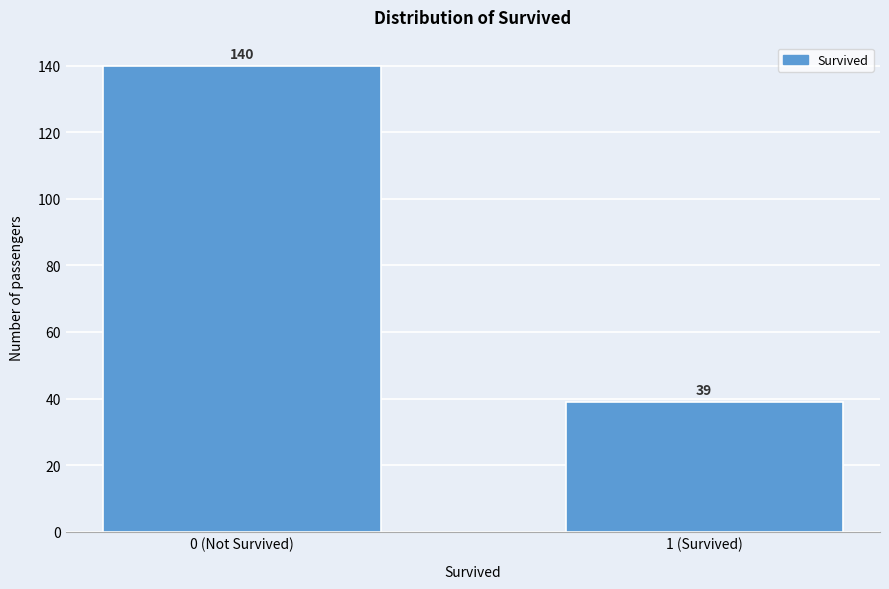

Reading right to left, extract all data points from this chart.

1 (Survived)=39	0 (Not Survived)=140